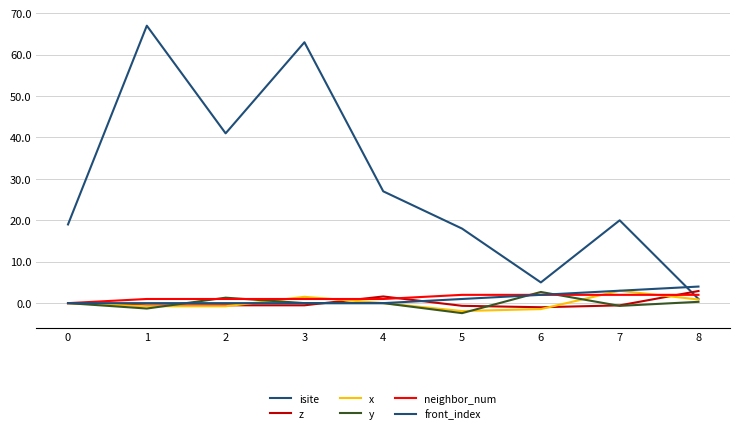

Between 8 and 7, which is larger?

7